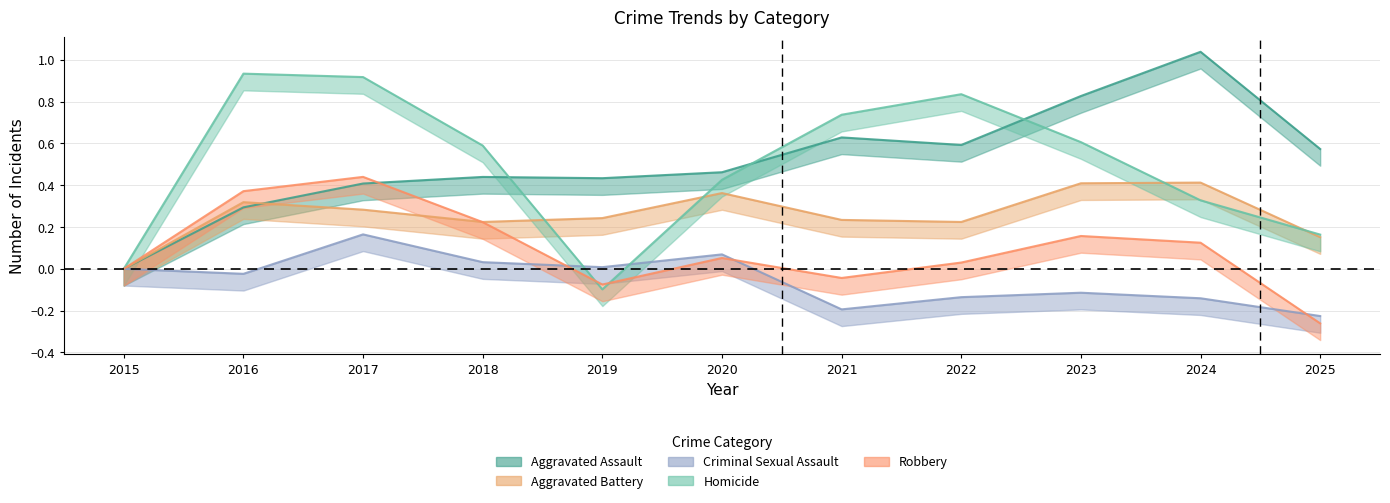

What are all the series names shown in the legend?

Aggravated Assault, Aggravated Battery, Criminal Sexual Assault, Homicide, Robbery